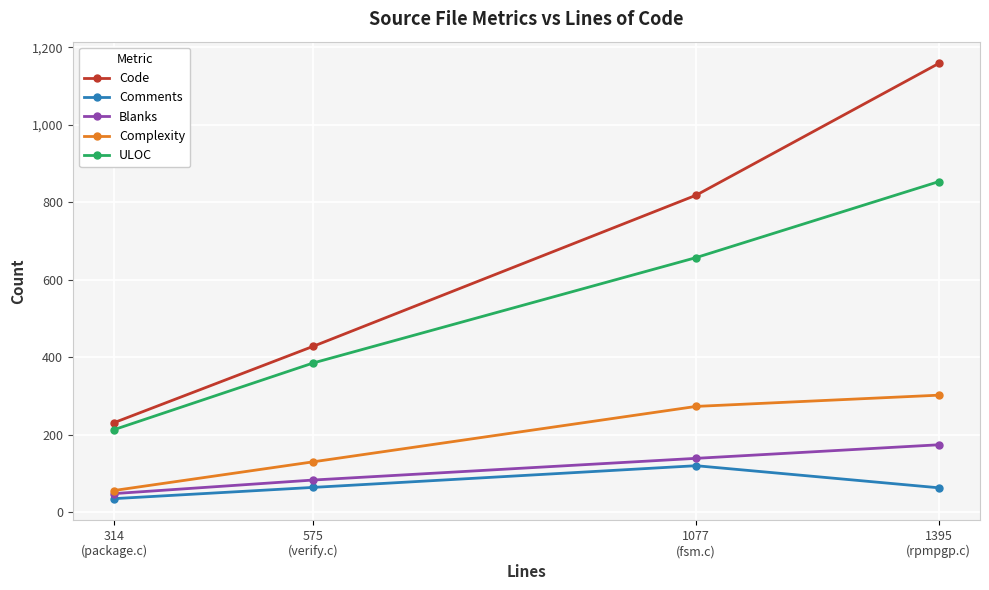

What is the value of the Code point at the 1st from the left?

231